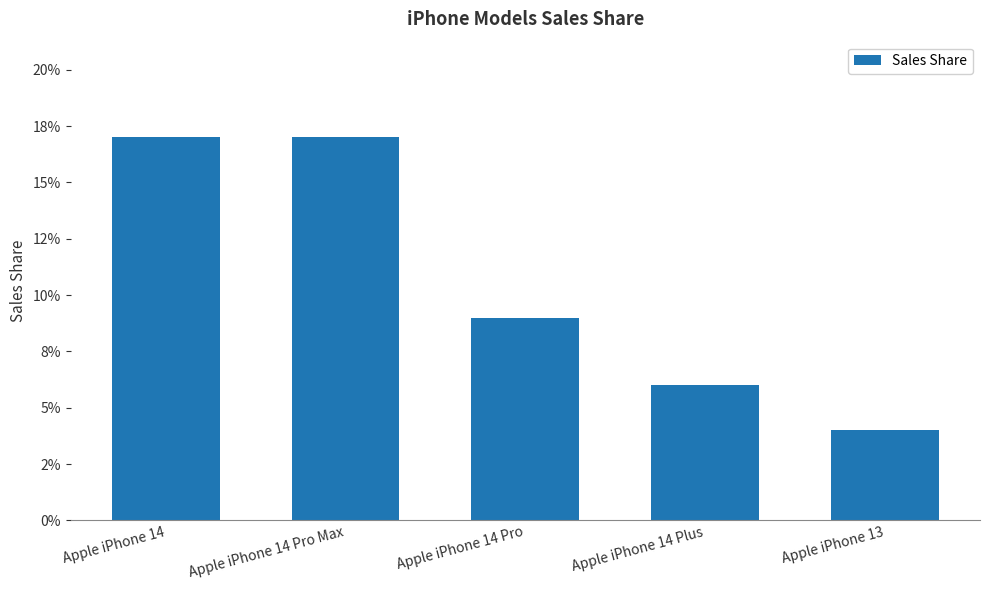

List the labels in order of value, largest first.

Apple iPhone 14, Apple iPhone 14 Pro Max, Apple iPhone 14 Pro, Apple iPhone 14 Plus, Apple iPhone 13